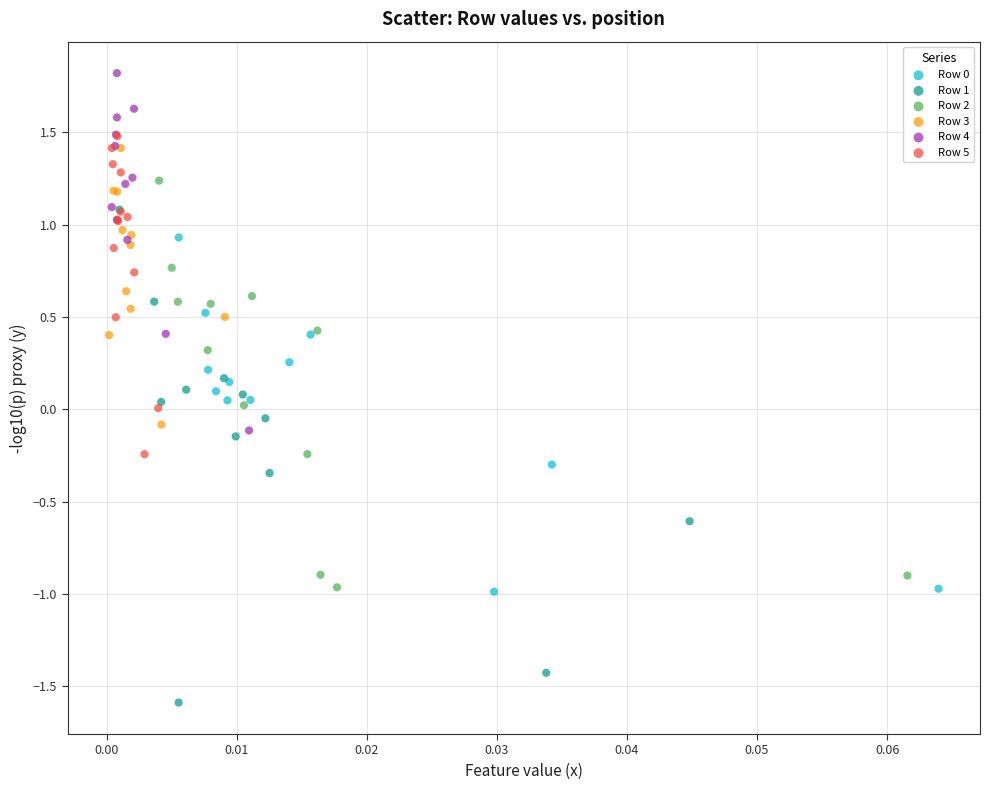

Which series has the largest Y range (max minus min)?

Row 1